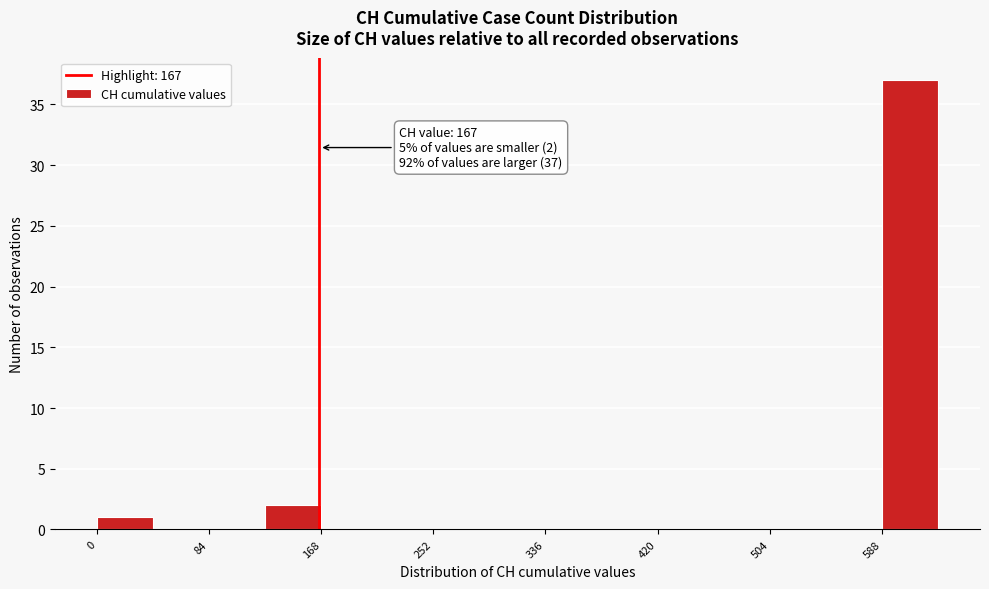

Which range on the x-axis has the tallest bar?

590 to 630